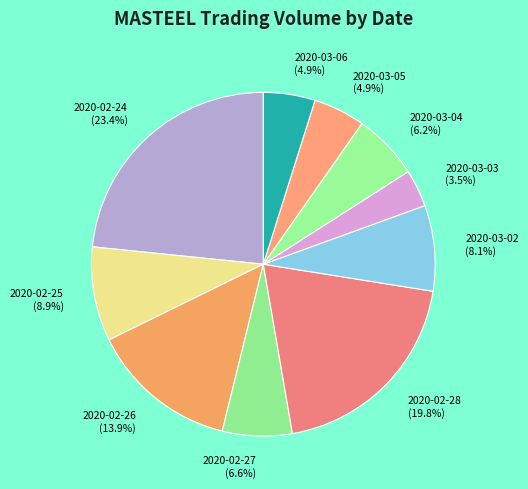

The 2020-03-02 slice represents 15% of the pie. True or false?

False